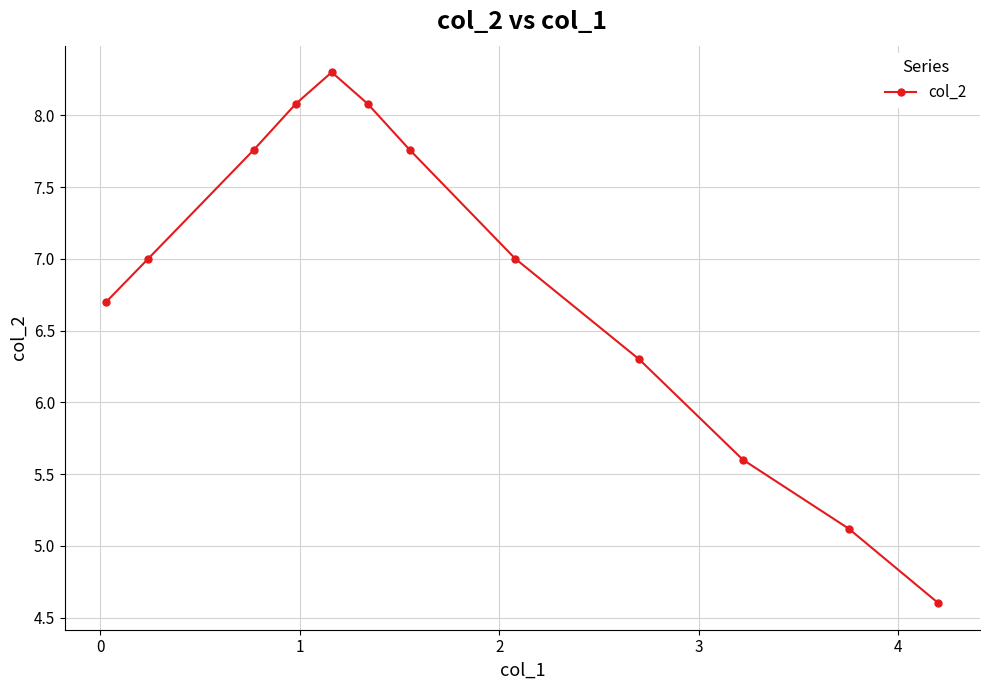

What is the value of the 9th point from the left?

6.3